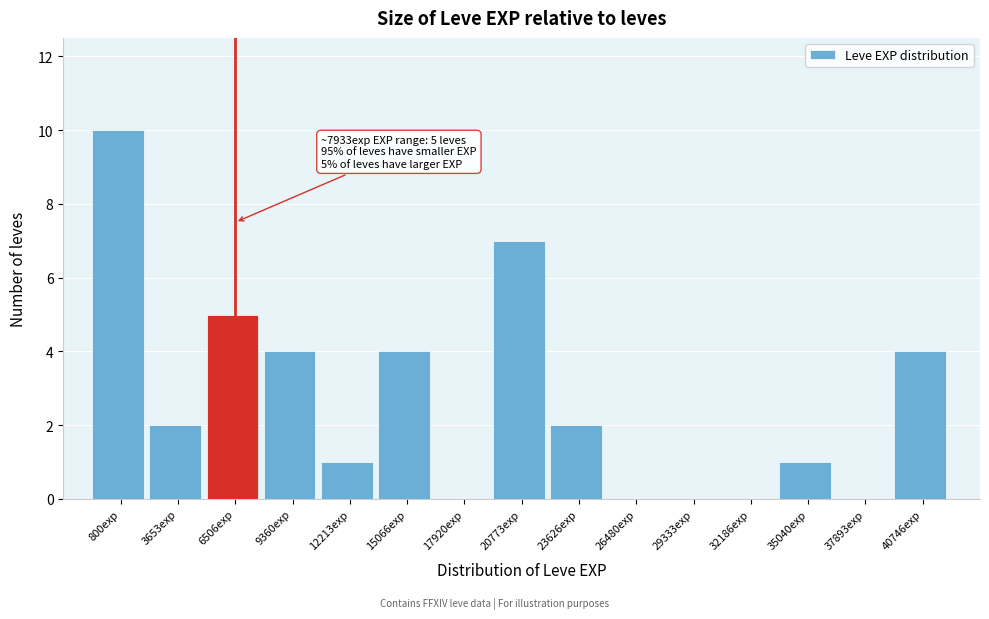

Reading left to right, transcribe all the data shown in this chart.

800exp=10	3653exp=2	6506exp=5	9360exp=4	12213exp=1	15066exp=4	17920exp=0	20773exp=7	23626exp=2	26480exp=0	29333exp=0	32186exp=0	35040exp=1	37893exp=0	40746exp=4